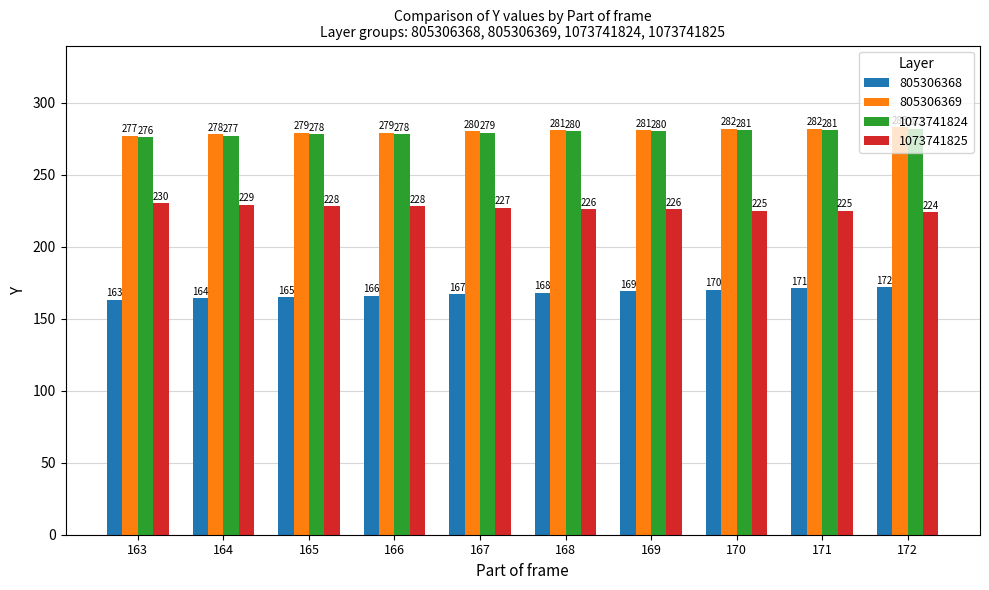

At which label does 1073741824 reach its minimum?

163